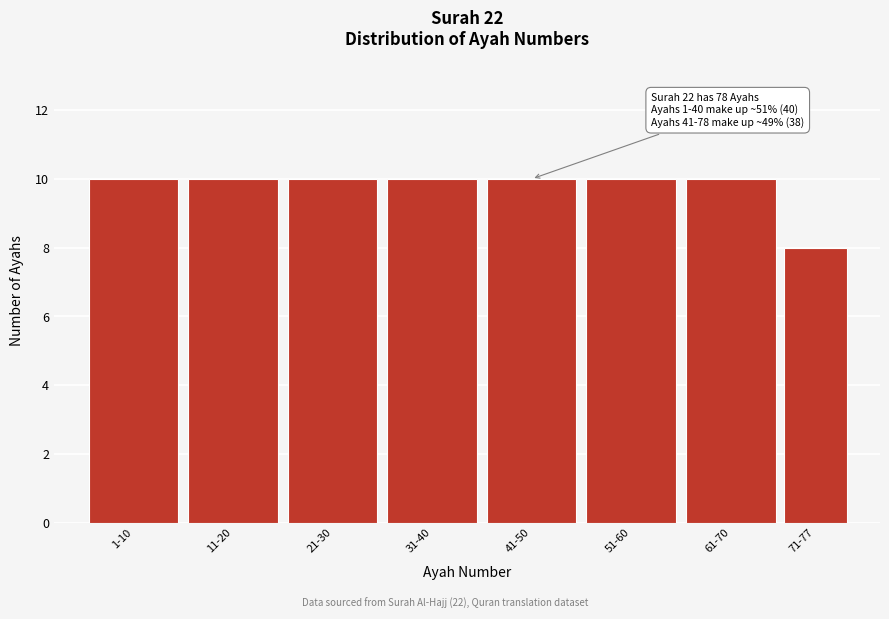

Reading left to right, extract all data points from this chart.

10	10	10	10	10	10	10	8